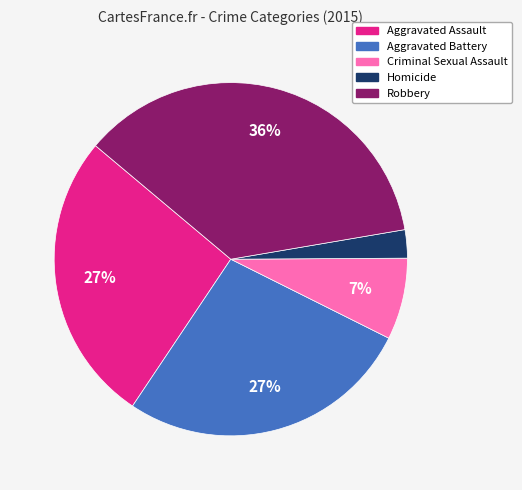

Does any single category account for the majority?

No